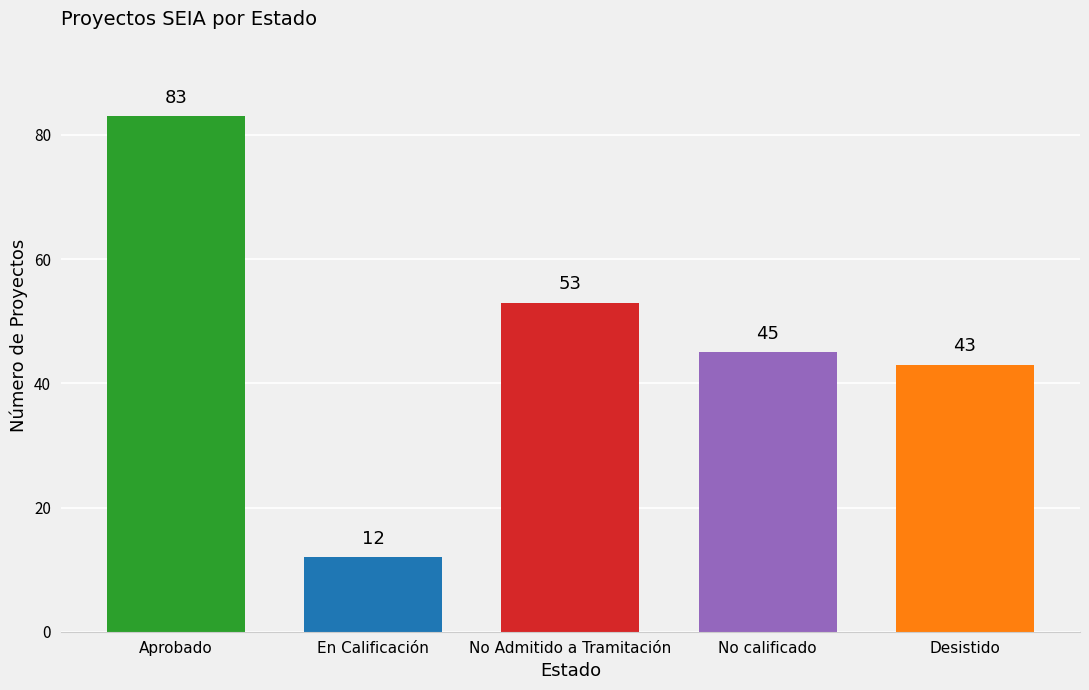

Which category has the highest value across all series?

Aprobado